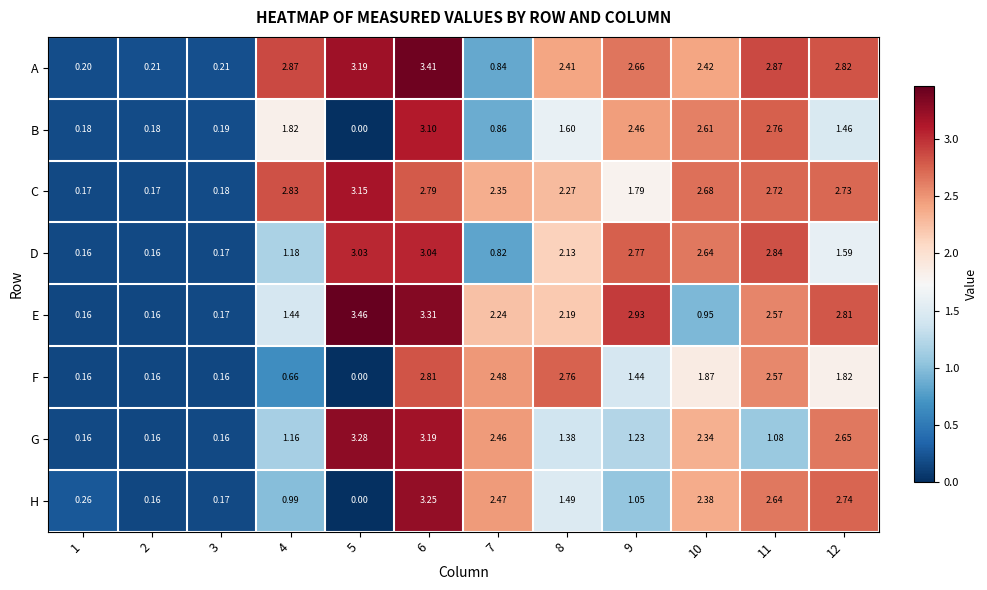

Count the number of data series in this chart.

8